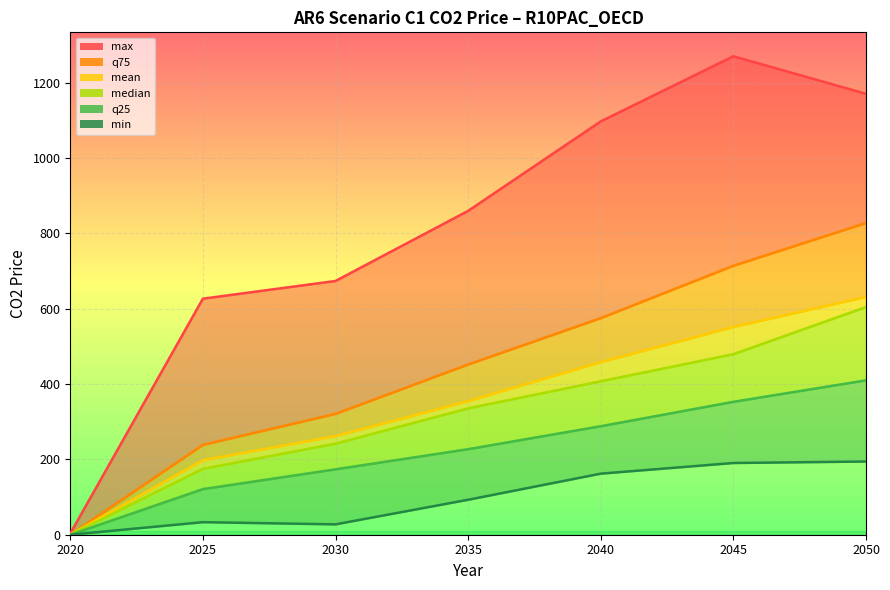

Rank the series at 2040 from lowest to highest value.

min, q25, median, mean, q75, max